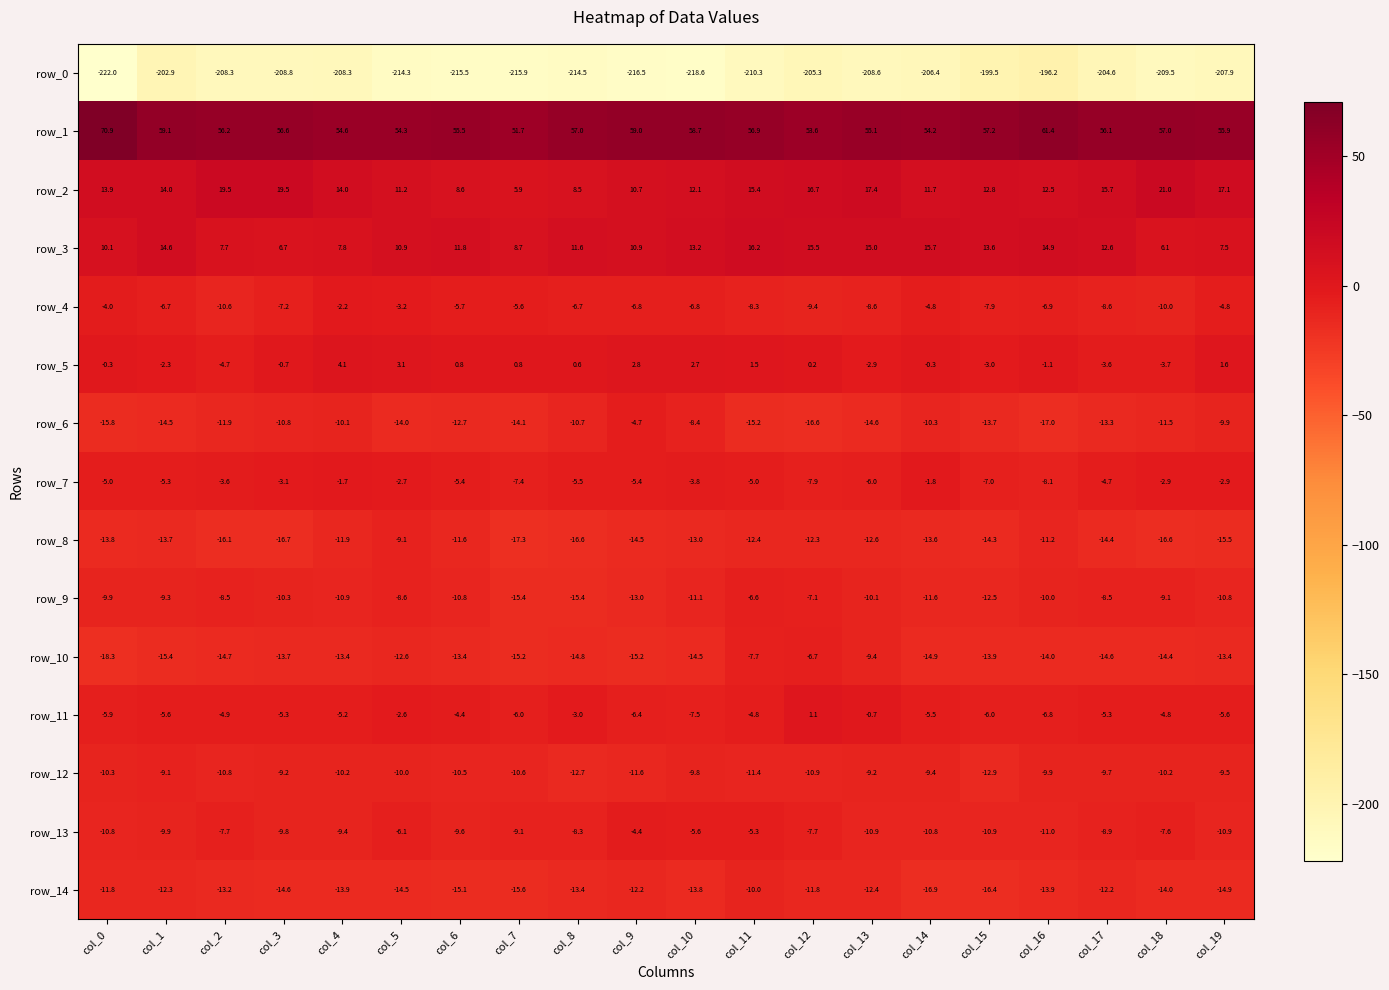

How many distinct data groups are displayed?

15